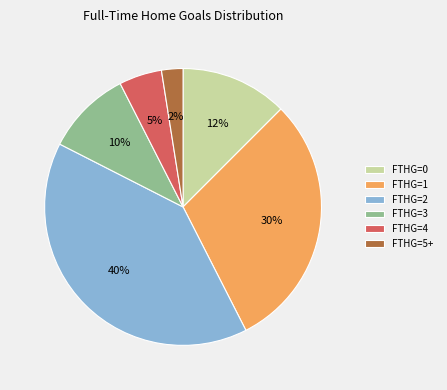

Is the sum of FTHG=5+ and FTHG=4 greater than half?

No